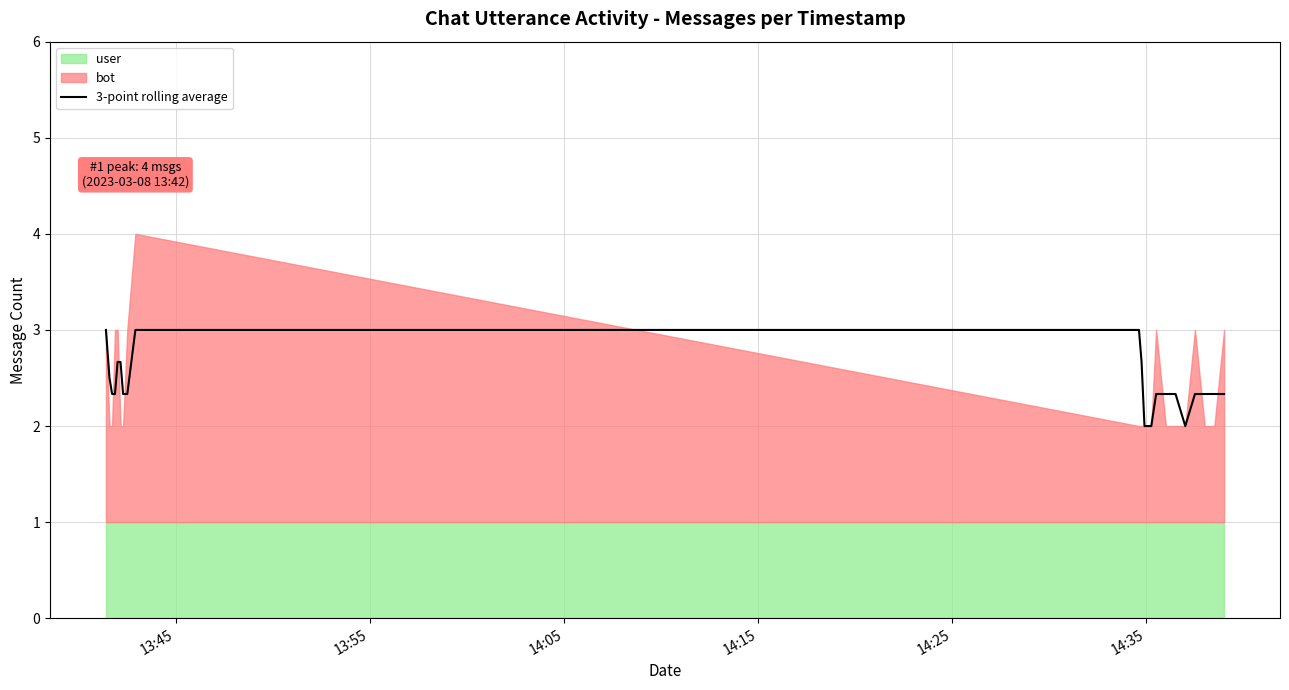

Reading left to right, extract all data points from this chart.

3.0	2.5	2.3	2.3	2.7	2.7	2.3	2.3	3.0	3.0	2.7	2.0	2.0	2.0	2.3	2.3	2.3	2.0	2.3	2.3	2.3	2.3